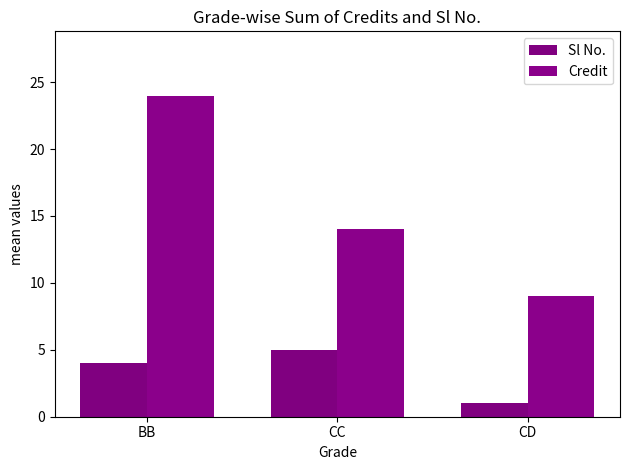

Which series has the largest total across all categories?

Credit